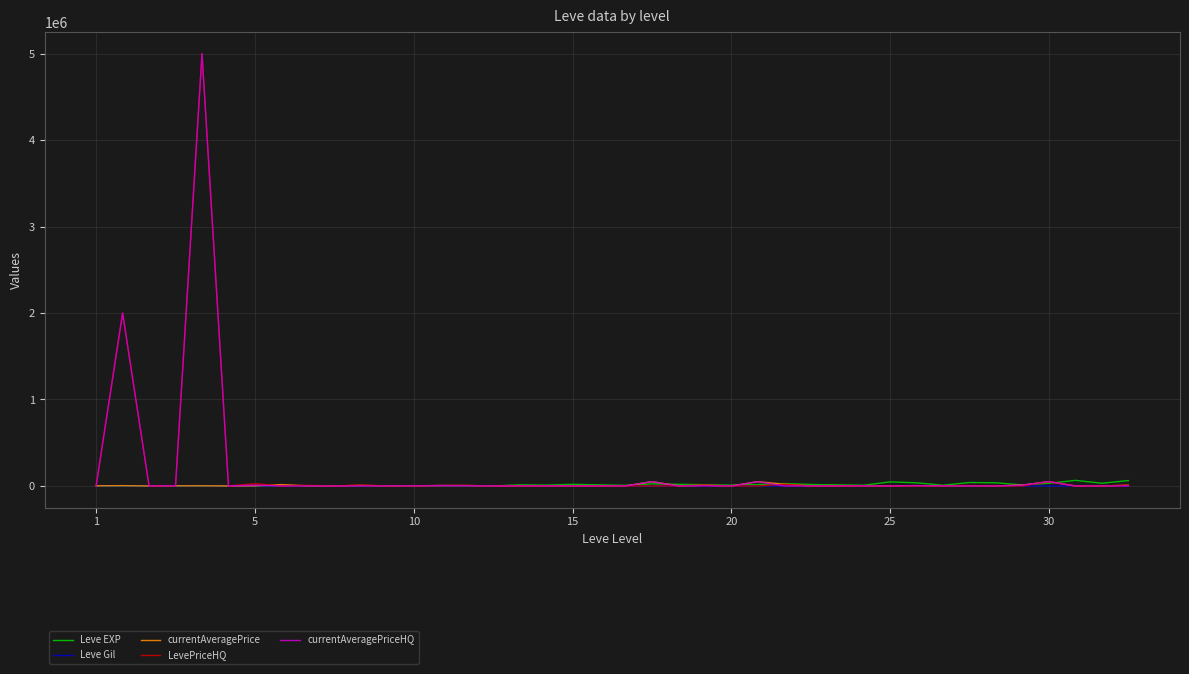

What are all the series names shown in the legend?

Leve EXP, Leve Gil, currentAveragePrice, LevePriceHQ, currentAveragePriceHQ